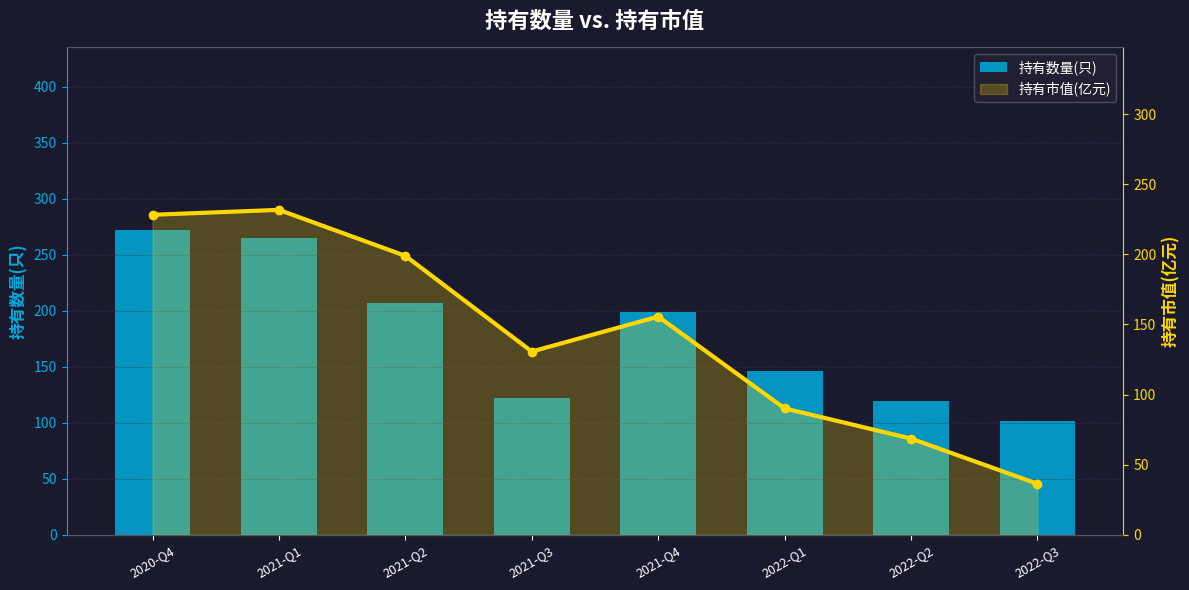

What is the sum of the 持有市值(亿元) values at 2021-Q2 and 2021-Q4?

354.6